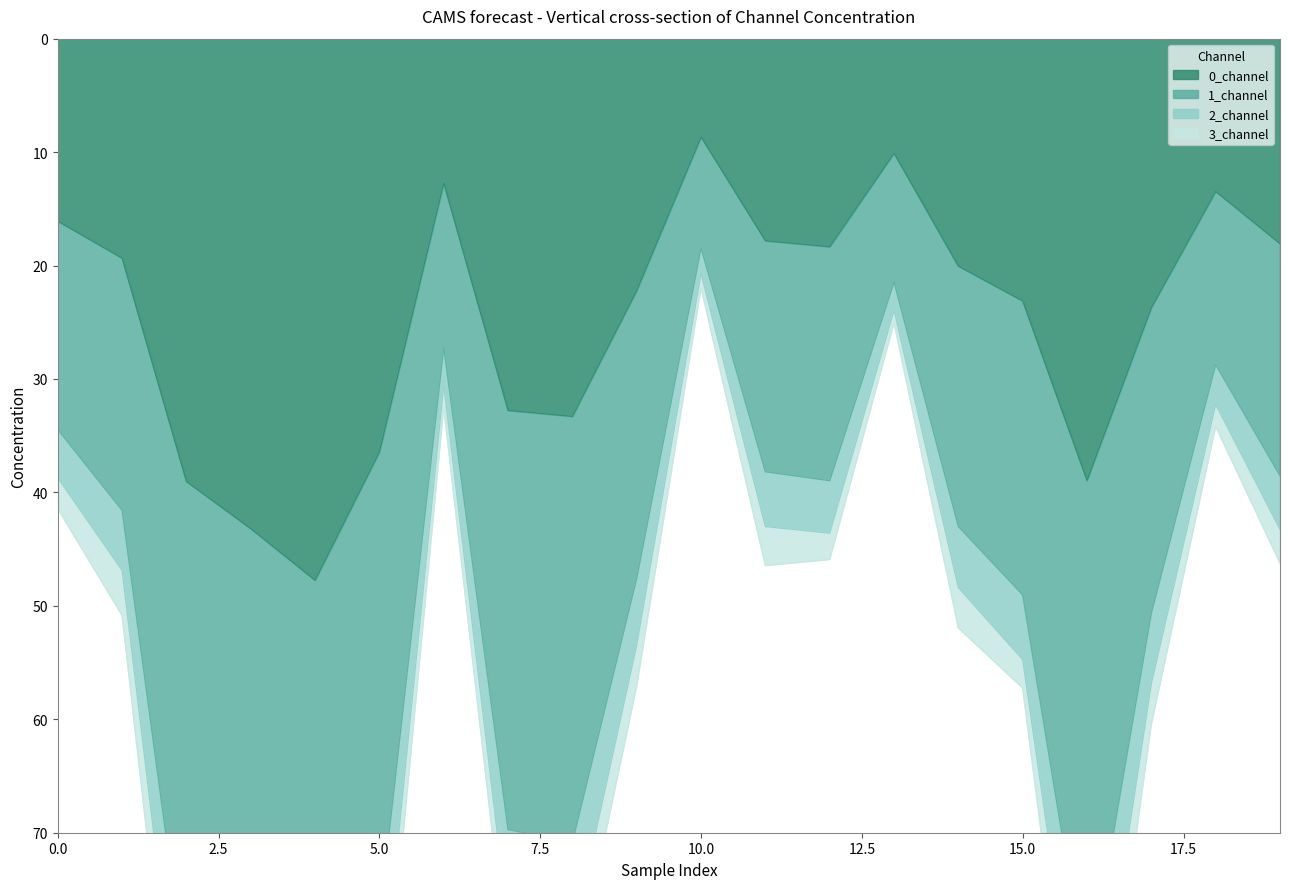

At which label does 0_channel reach its peak?

4